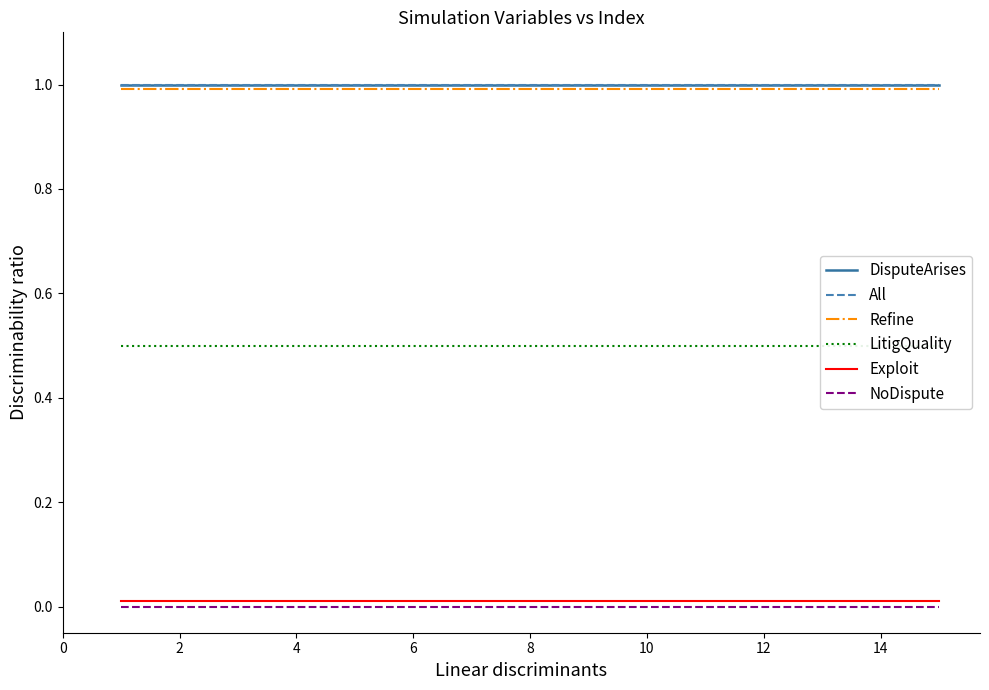

Between 12 and 0, which is larger?

12